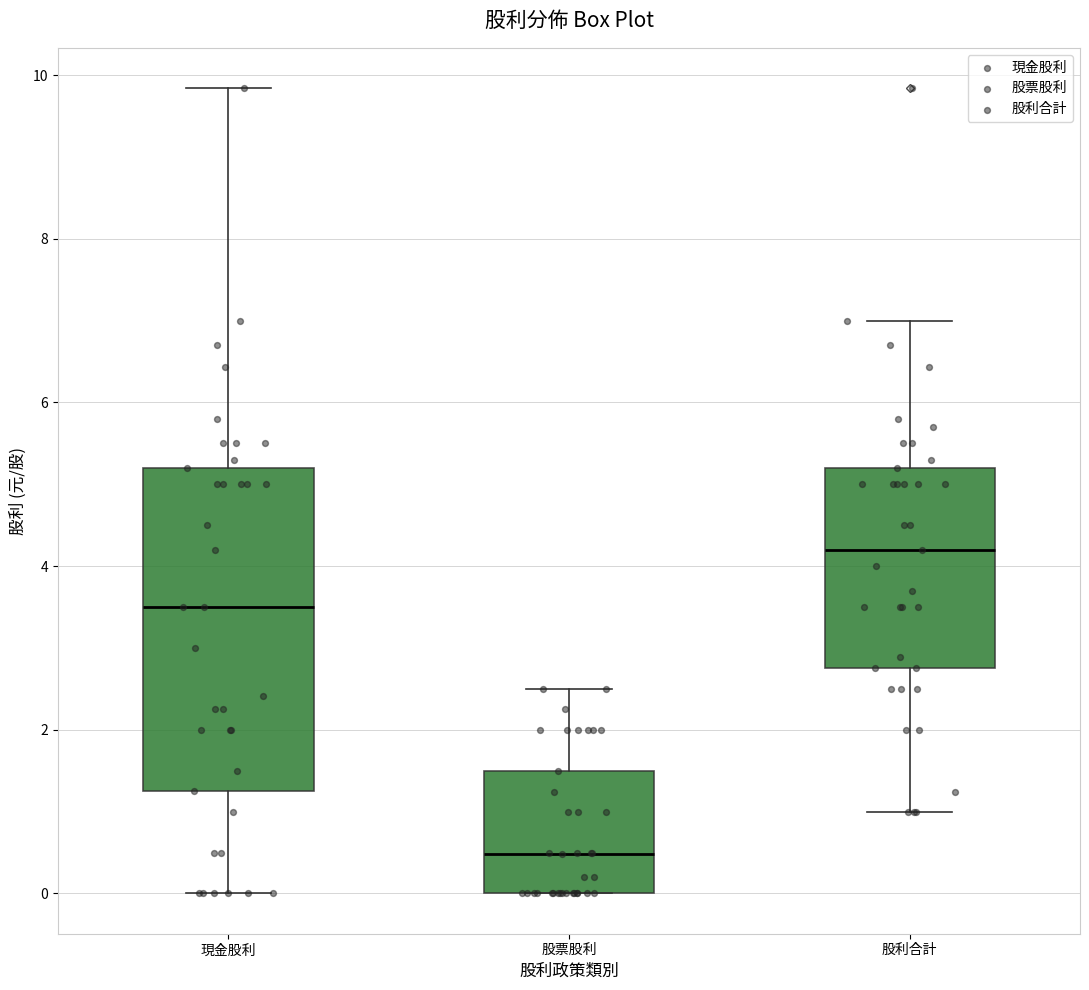

Reading left to right, read every box against the y-axis: the position of its median line, the range the box covers, and the ends of its whiskers. The values are not printed on the chart, so give them approximately, as read against the axis.

現金股利: median 3.4, box 1.2 to 5.2, whiskers 0.0 to 9.8
股票股利: median 0.4, box 0.0 to 1.6, whiskers 0.0 to 2.6
股利合計: median 4.2, box 2.8 to 5.2, whiskers 1.0 to 7.0